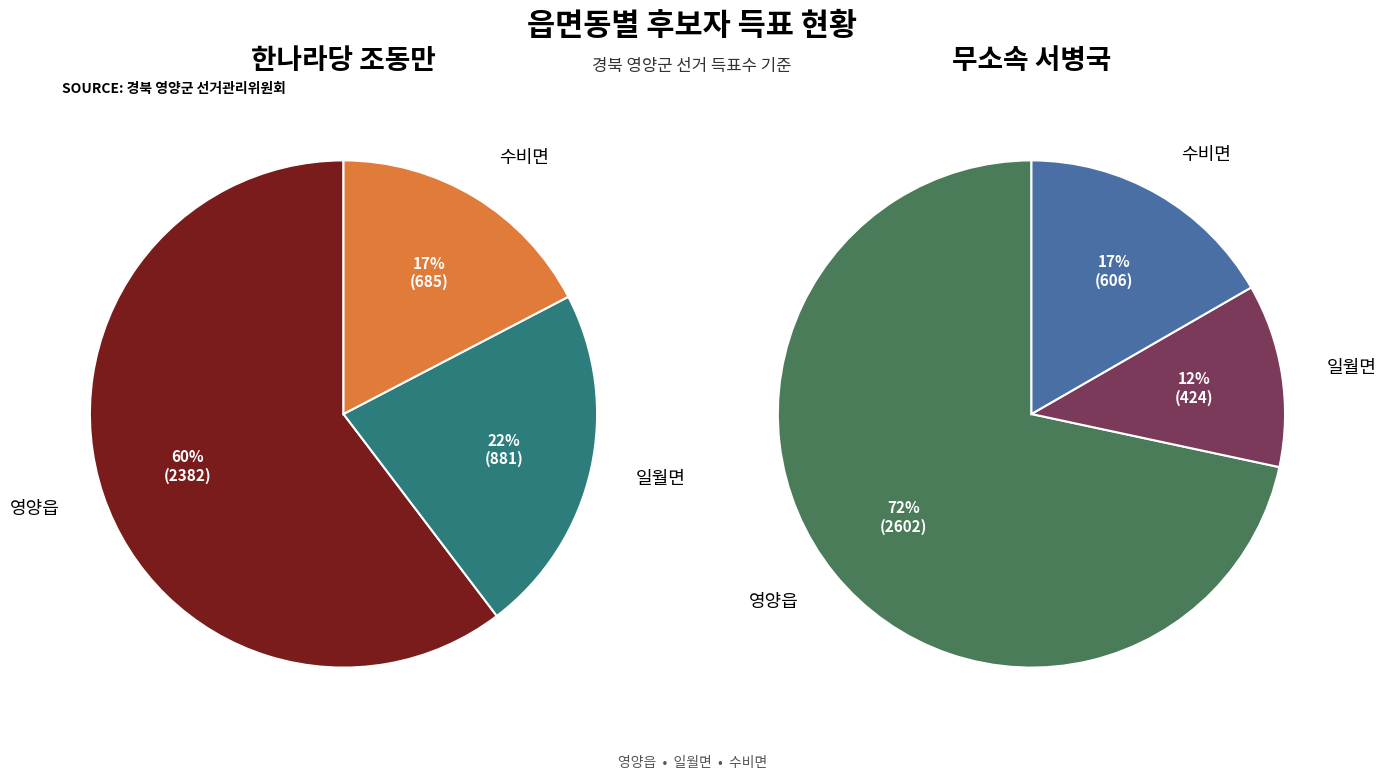

Which category has the biggest portion of the pie?

영양읍